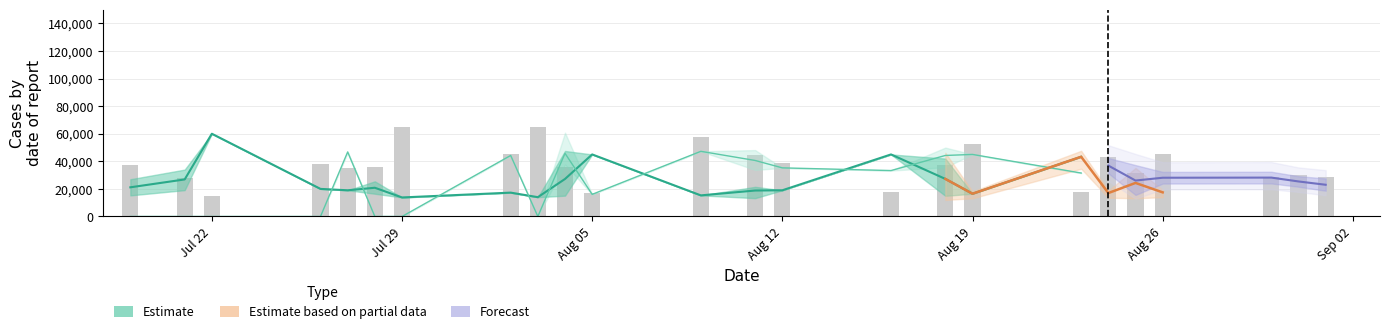

Does the chart contain stacked bars?

No